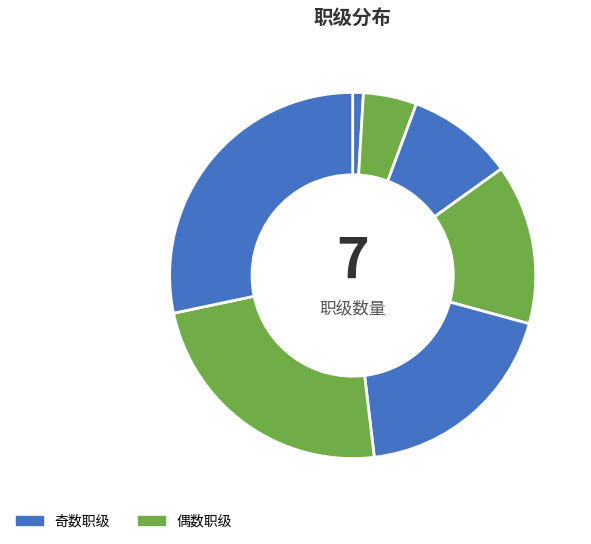

How many slices are in this pie chart?

7